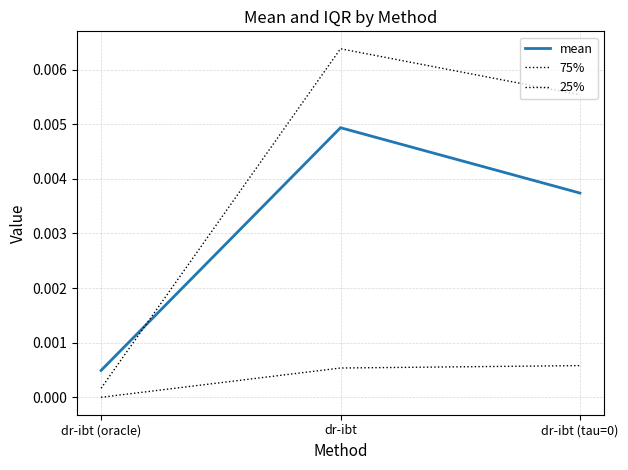

Rank the categories by mean value from lowest to highest.

dr-ibt (oracle), dr-ibt (tau=0), dr-ibt